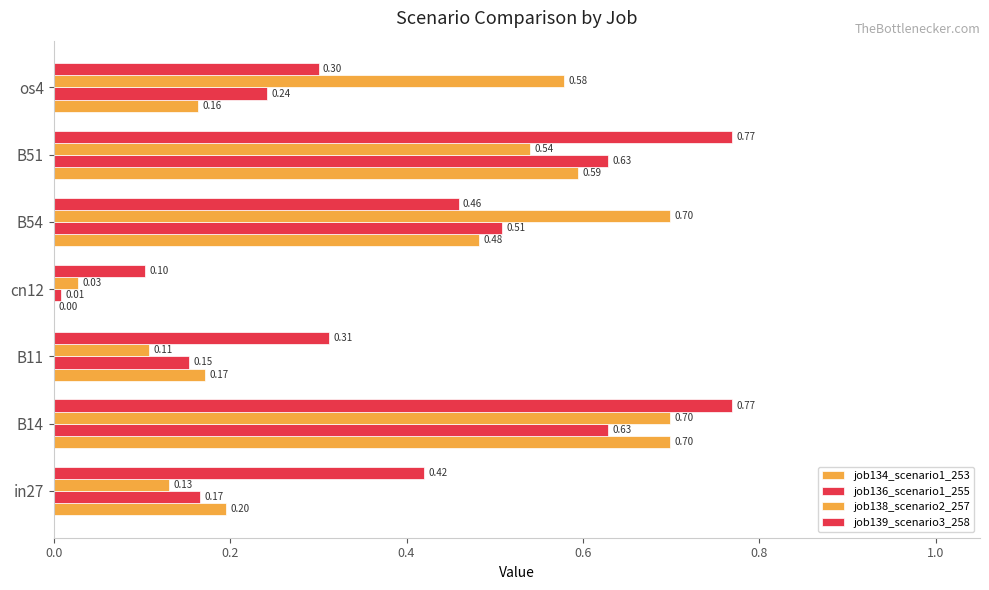

What is the label of the 5th bar from the right?

B11